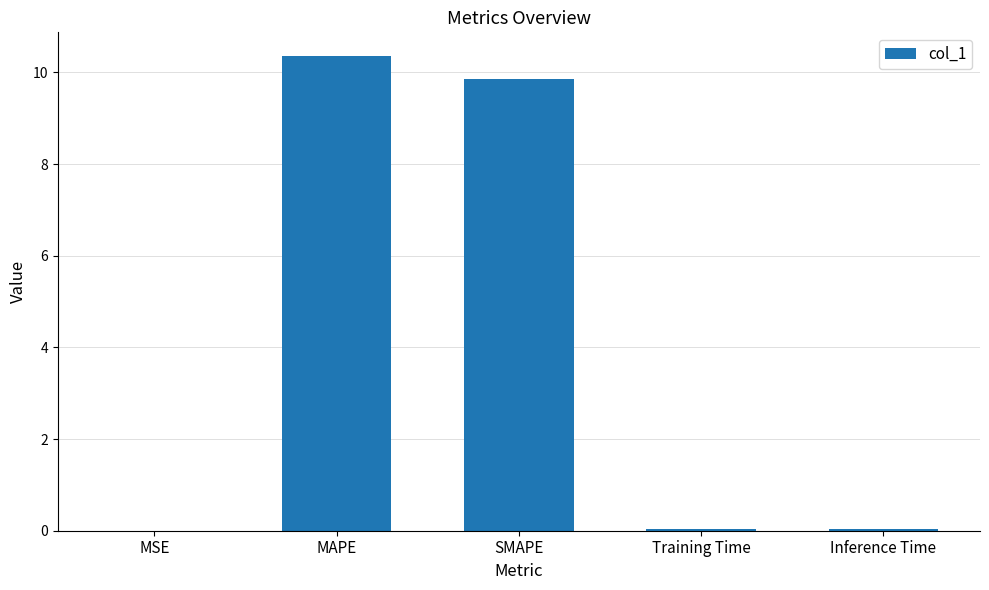

What is the sum of all values?

20.3